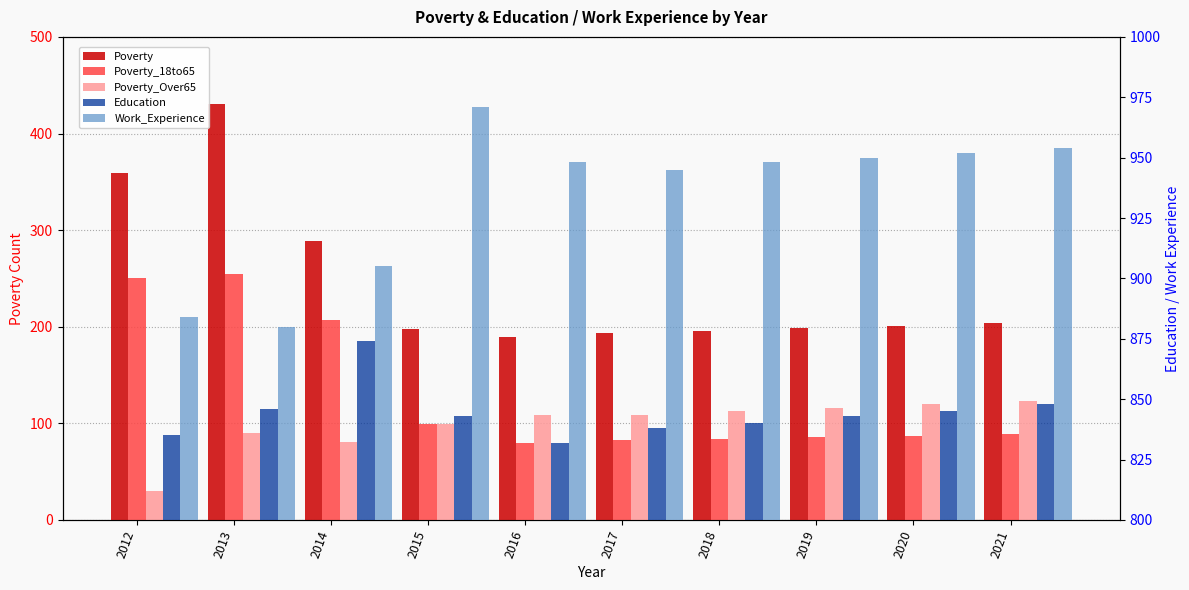

What is the sum of the Poverty values at 2020 and 2016?

390